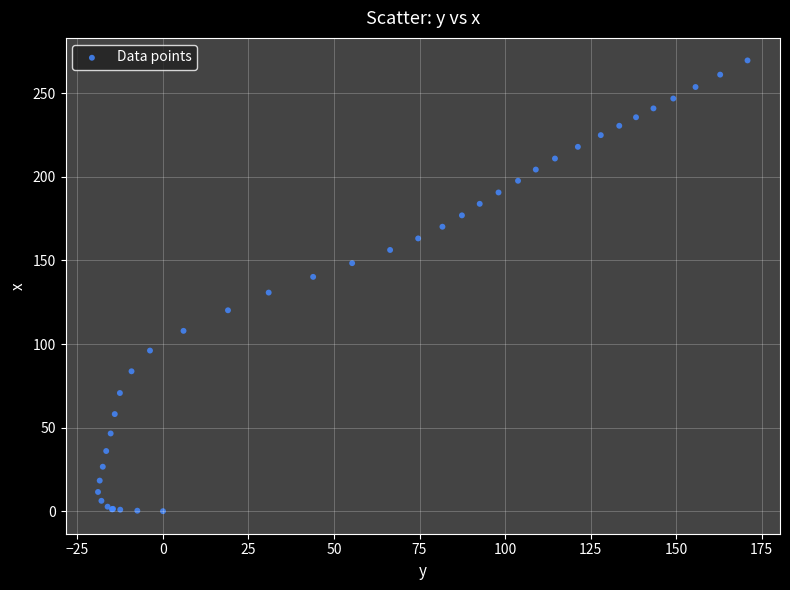

What Y value in the scatter plot is closest to 134?

130.8